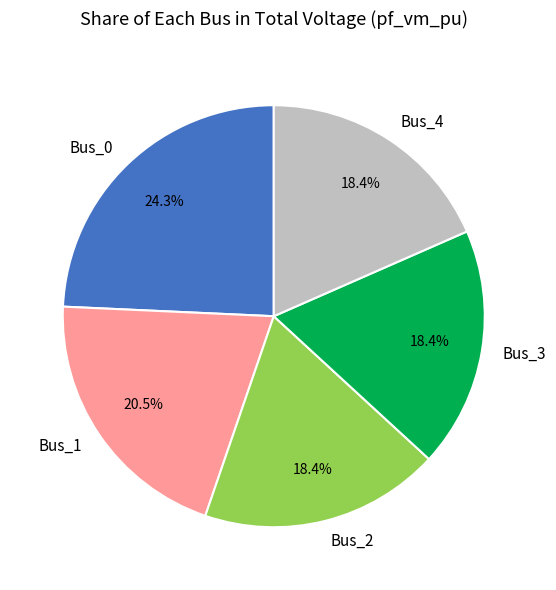

To the nearest percent, what is the average slice percentage?

20%